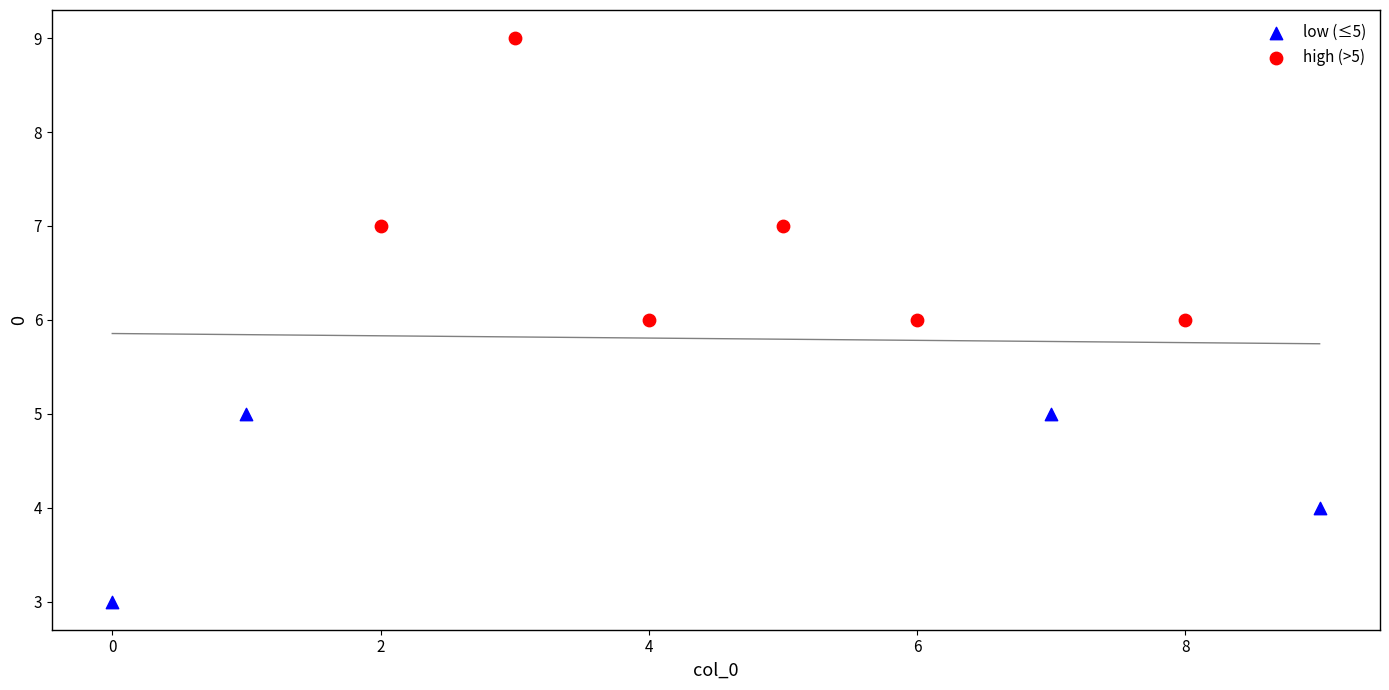

Which series reaches the maximum Y coordinate?

high (>5)